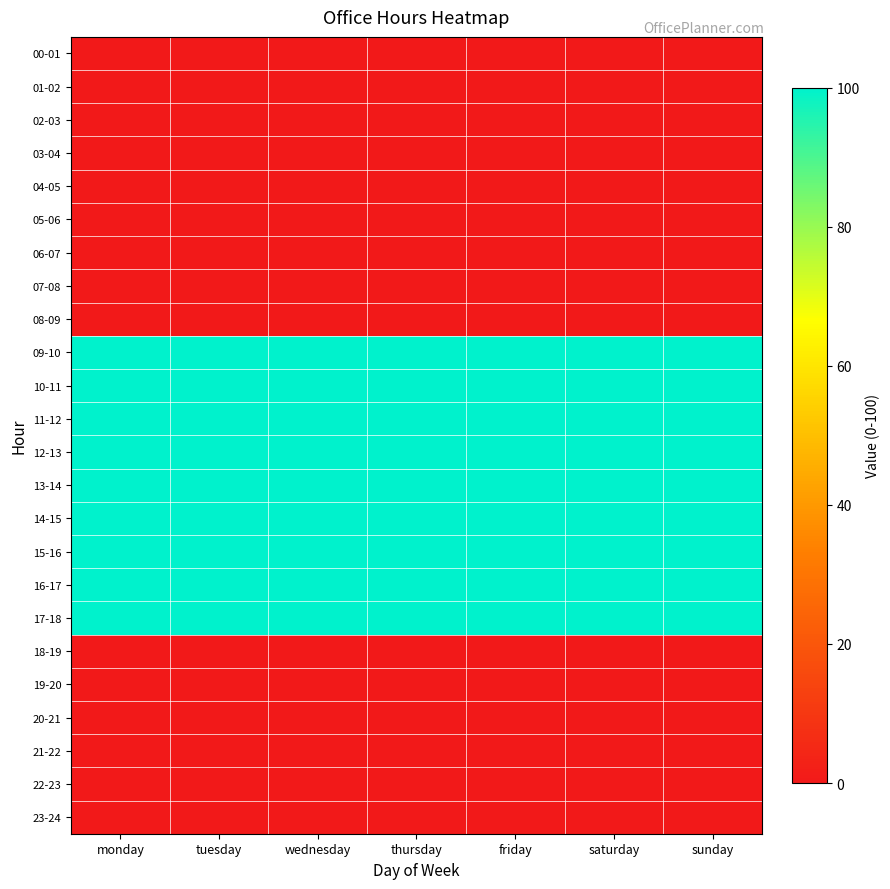

At how many categories does at least one series exceed 95?

7